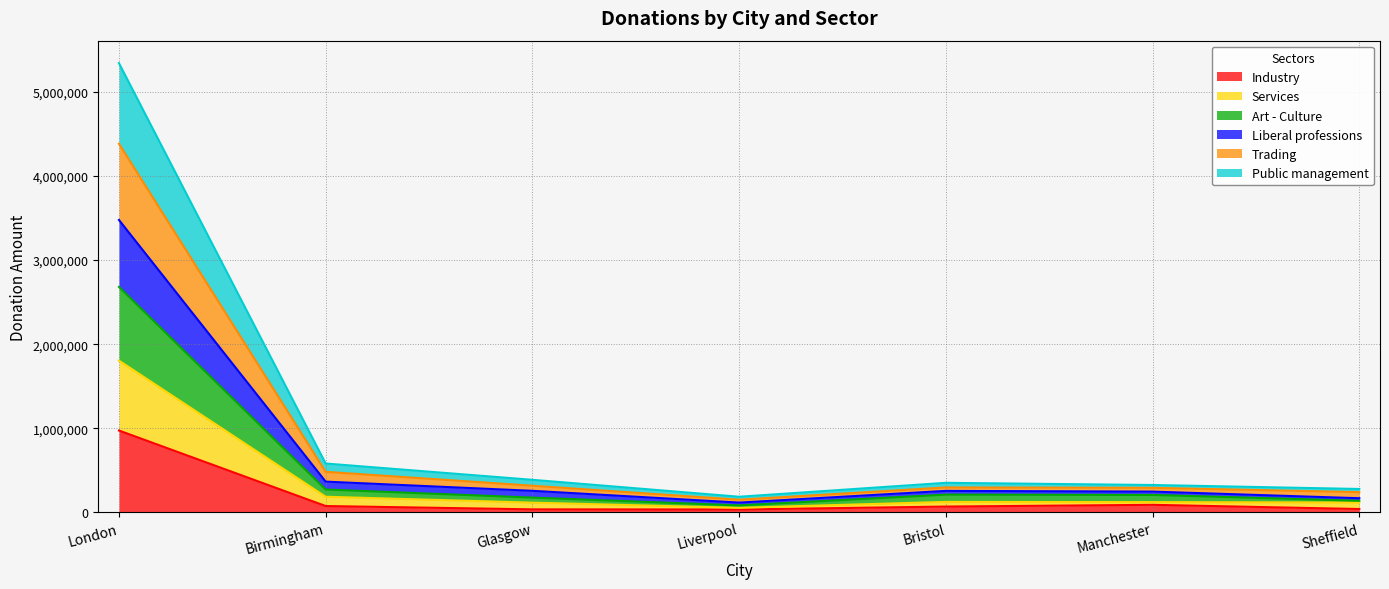

The Art - Culture series shows 83210 at Liverpool. True or false?

True